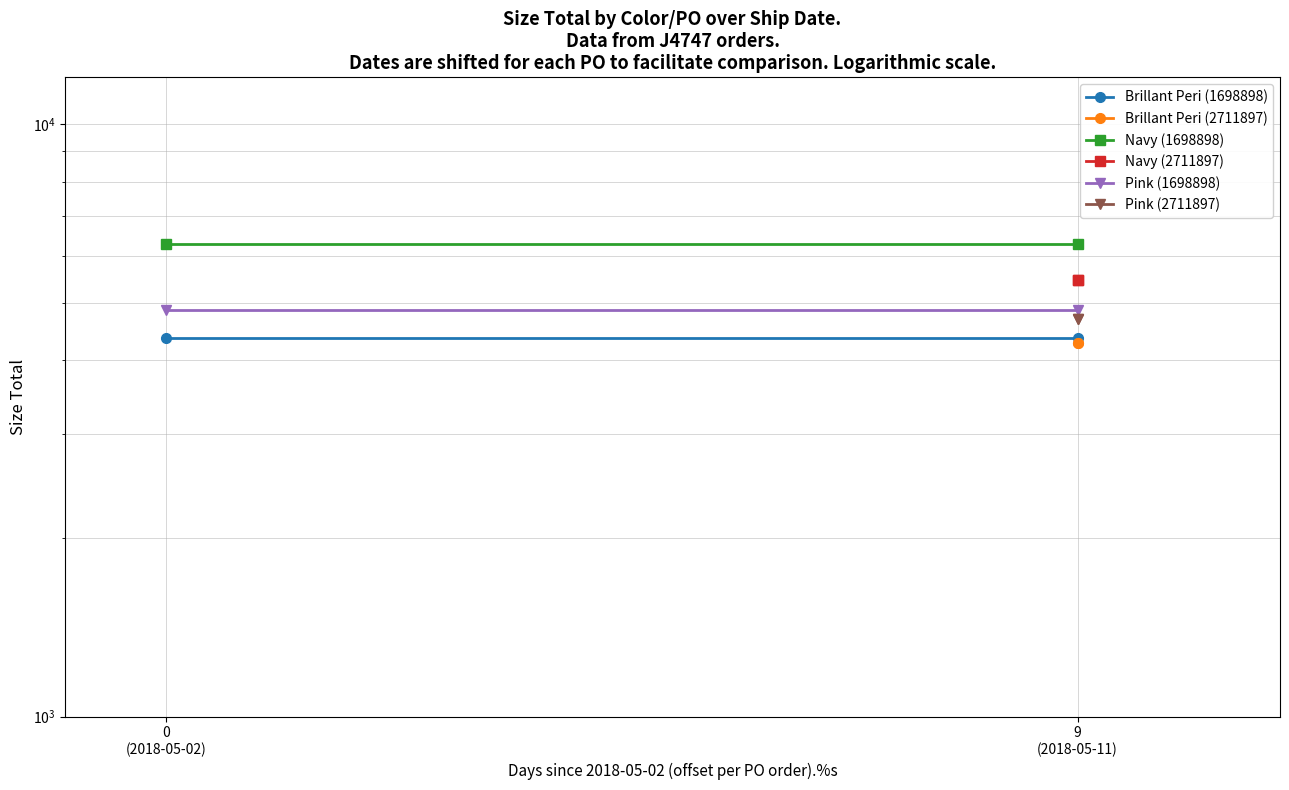

At how many categories does at least one series exceed 5774?

2